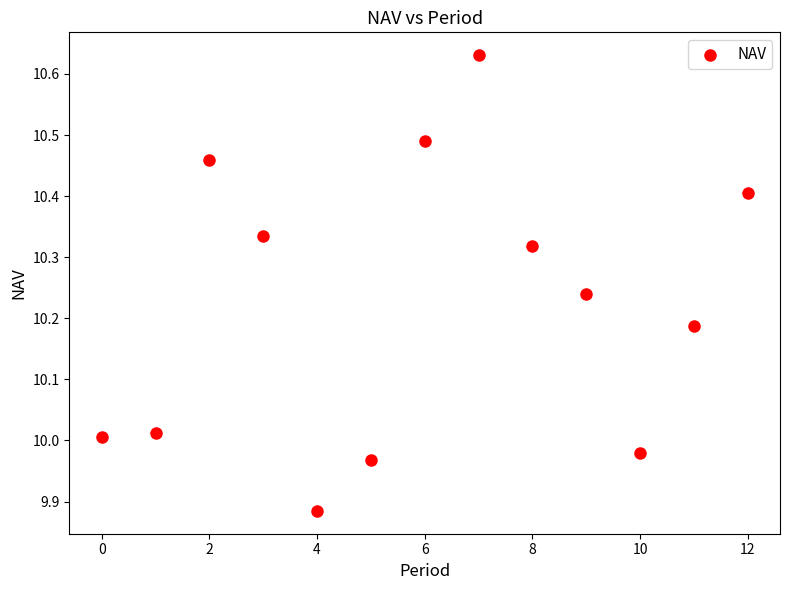

What is the range of Y values (max minus min)?

0.7